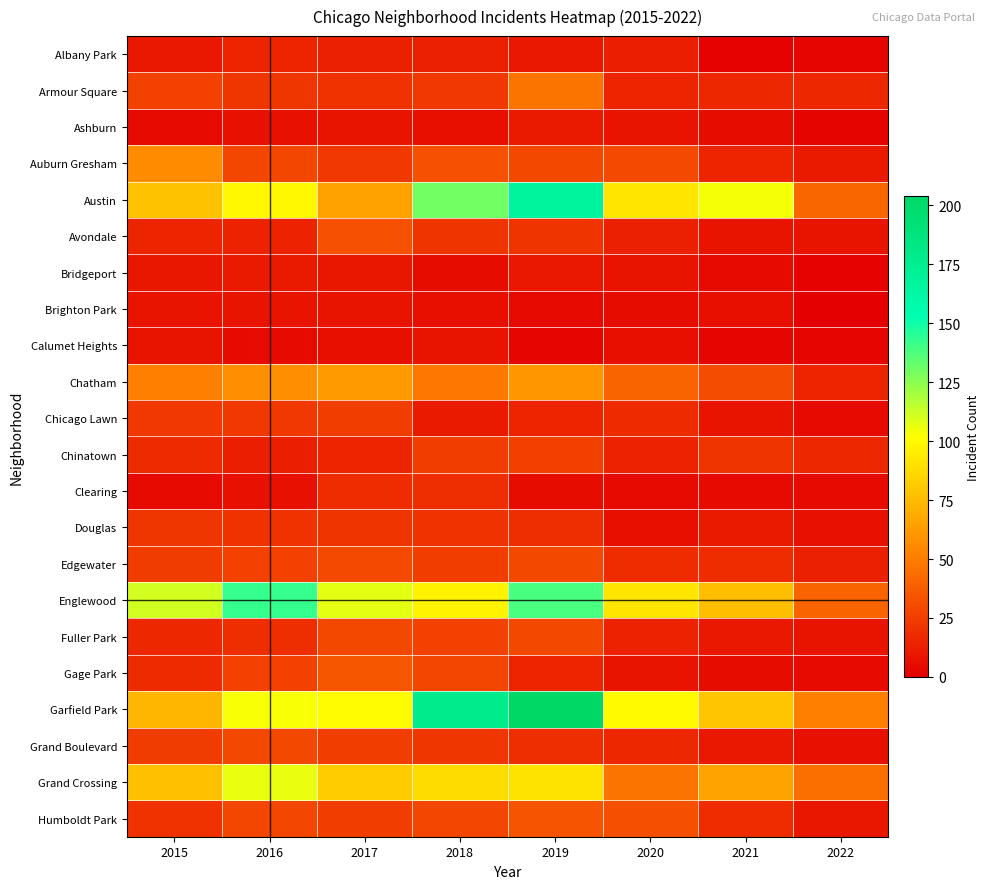

How many series are shown in this chart?

22